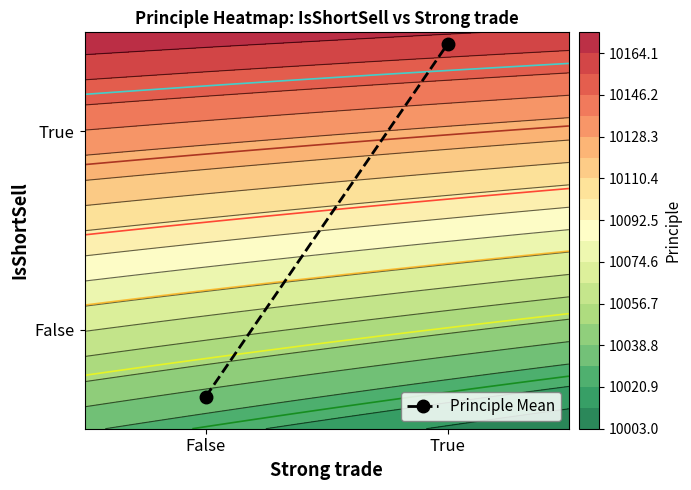

Reading right to left, transcribe all the data shown in this chart.

True=1.0	False=0.1